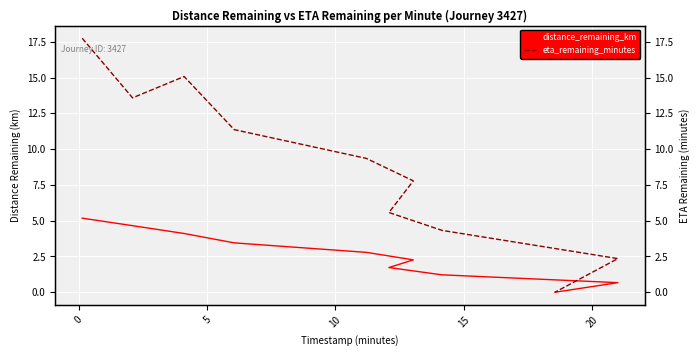

At 0, list the series in order from largest to smallest.

eta_remaining_minutes, distance_remaining_km